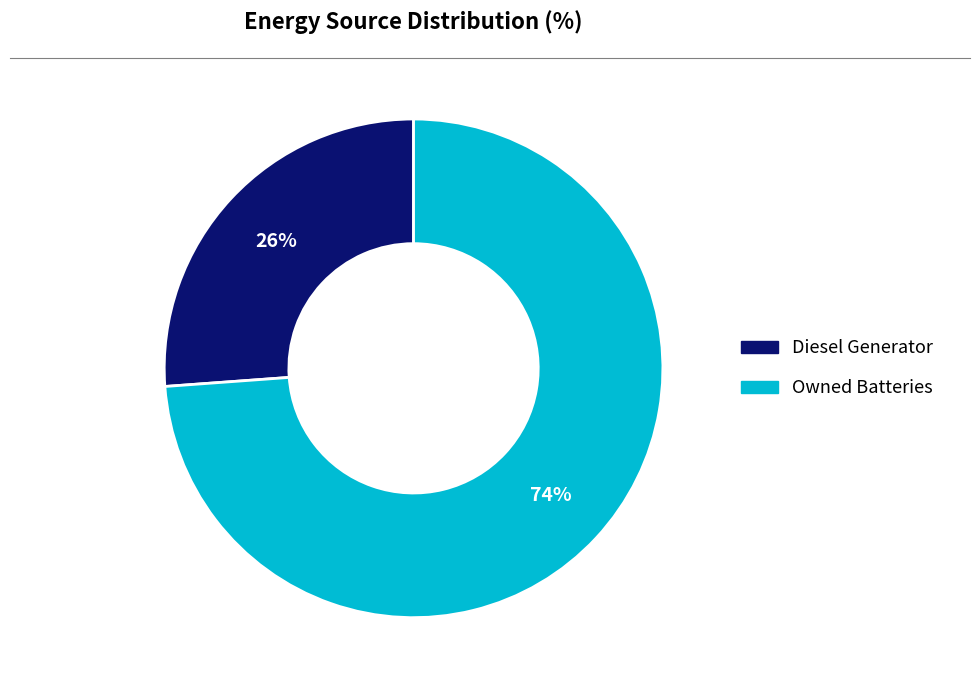

Is there any slice that represents more than half of the pie?

Yes